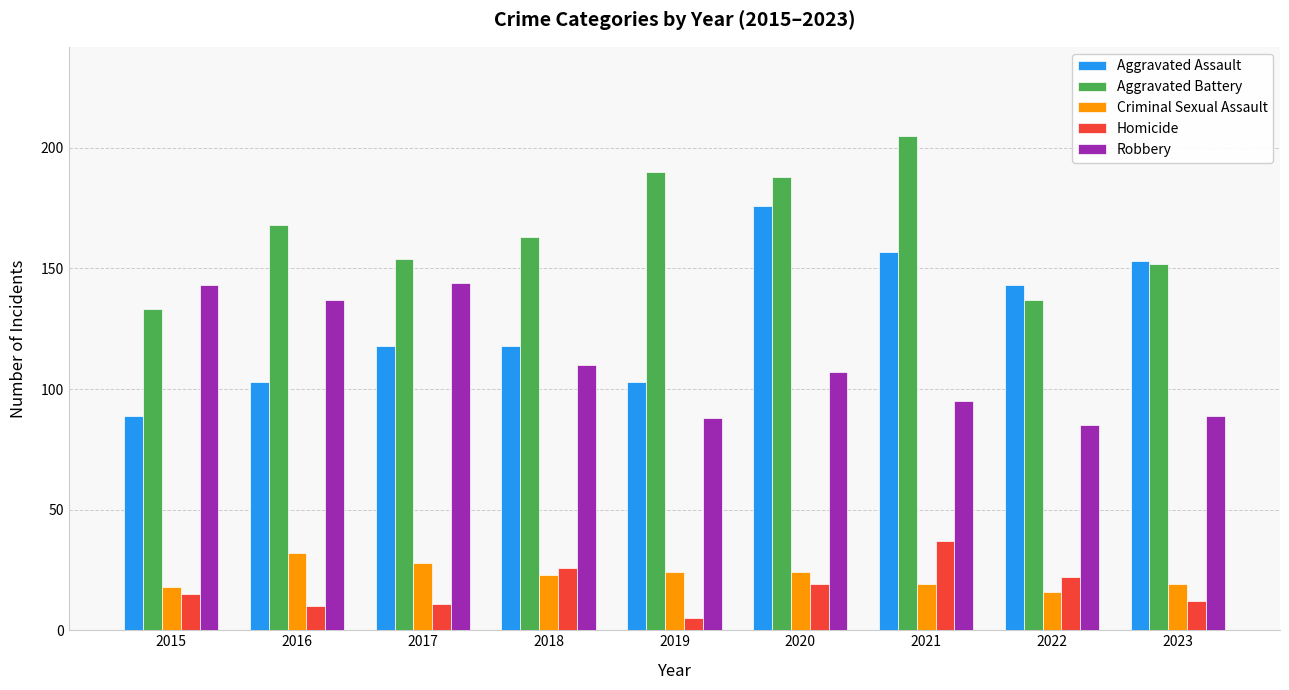

What is the greatest value displayed?

205